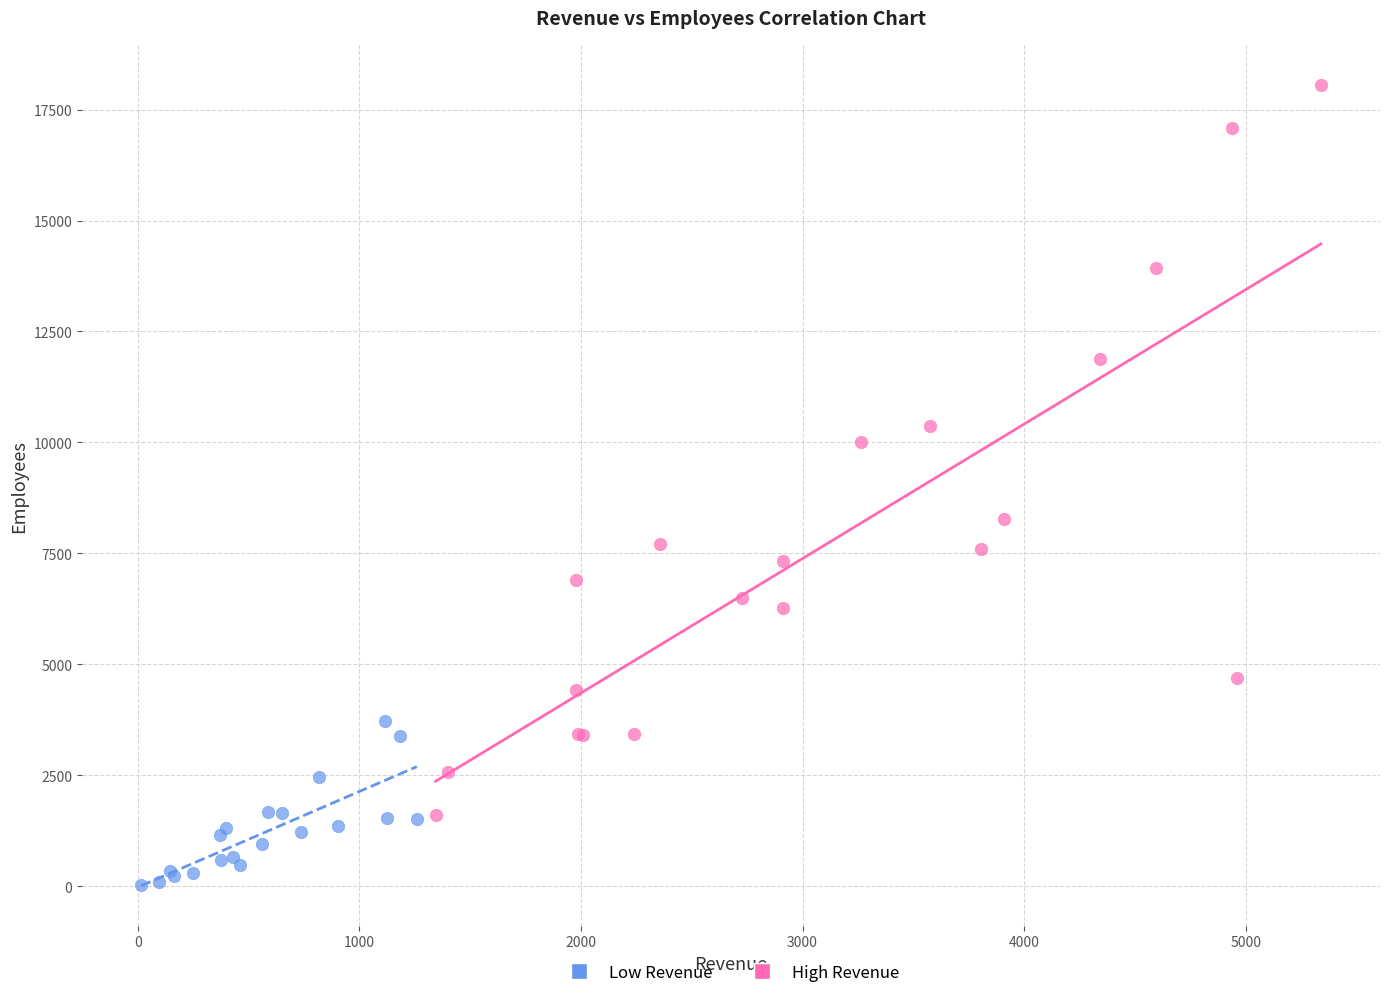

Which series contains the lowest Y value?

Low Revenue